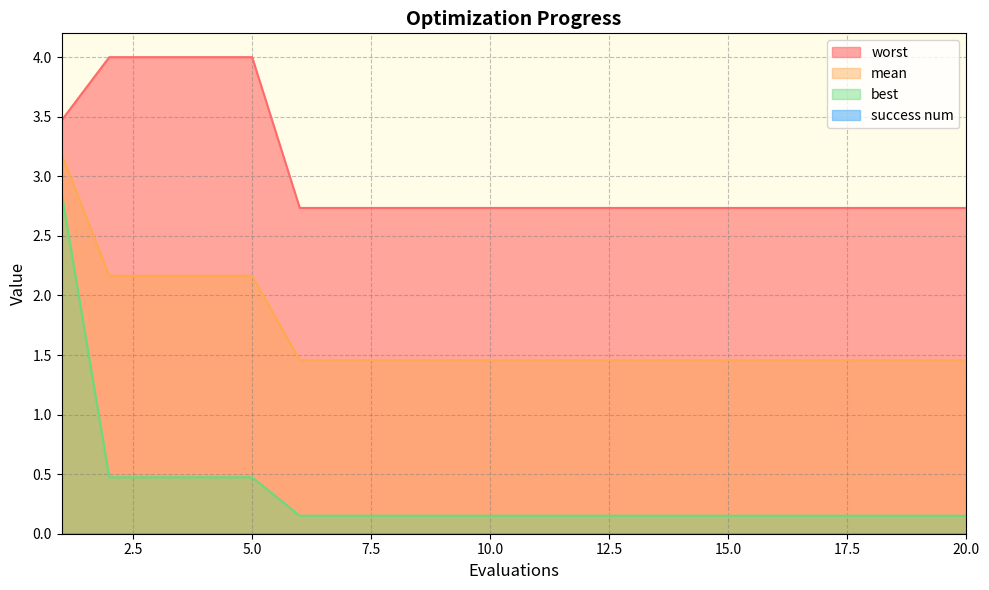

Which has a higher value, 1 or 14?

1